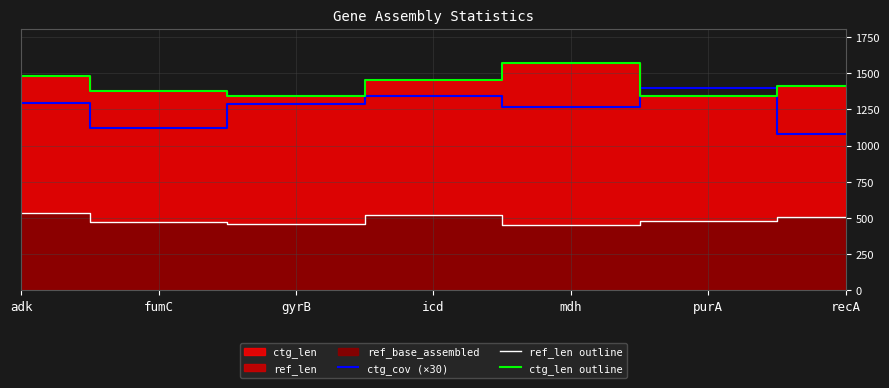

Where is ctg_cov (×30) nearest to the value 1239?

mdh